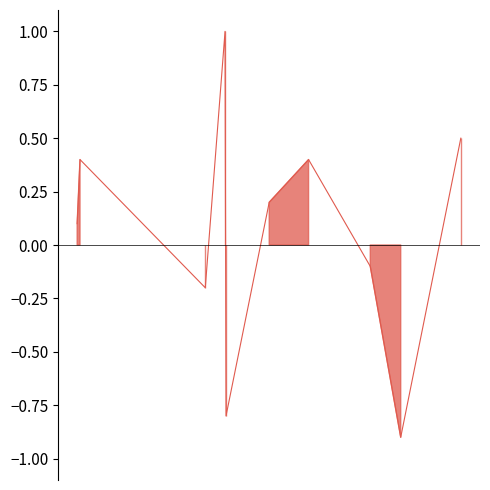

How many distinct data groups are displayed?

1